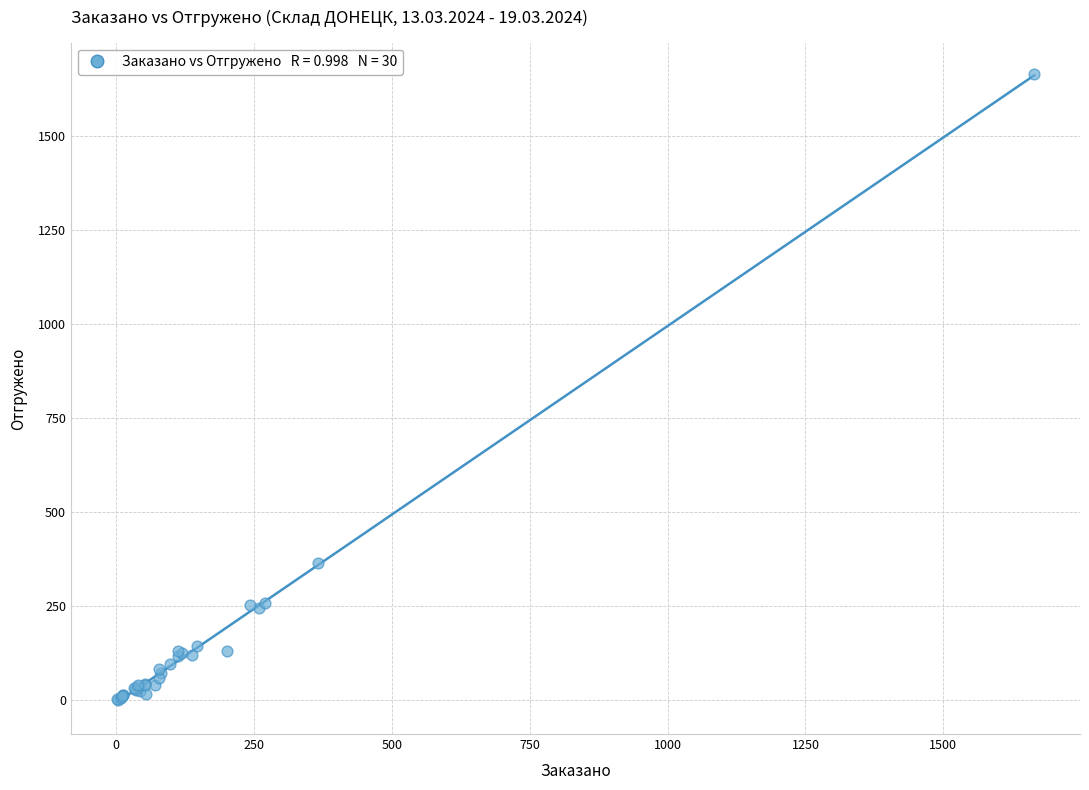

What Y value in the scatter plot is closest to 832?

363.8